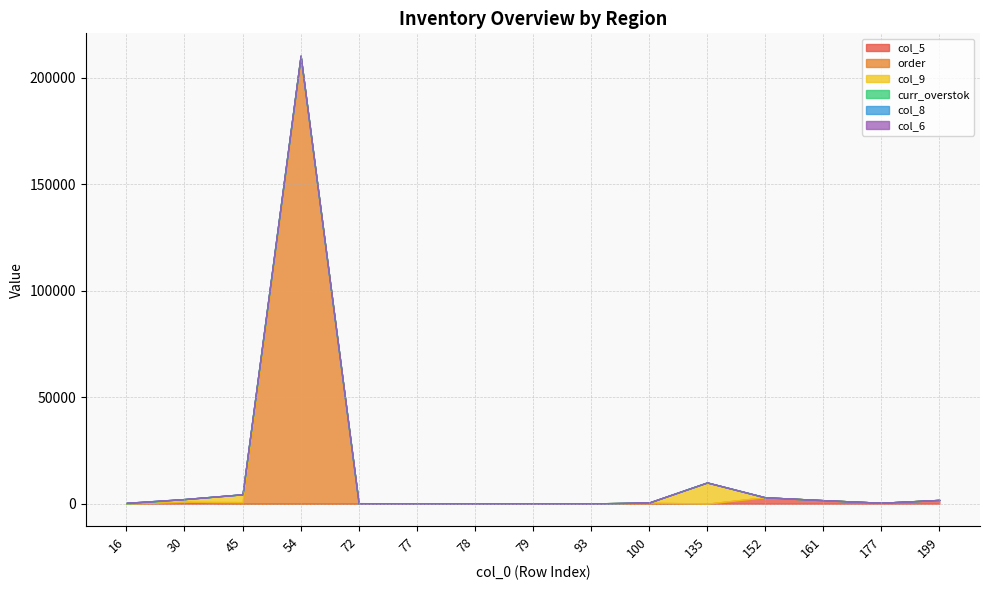

Does the chart have visible grid lines?

Yes